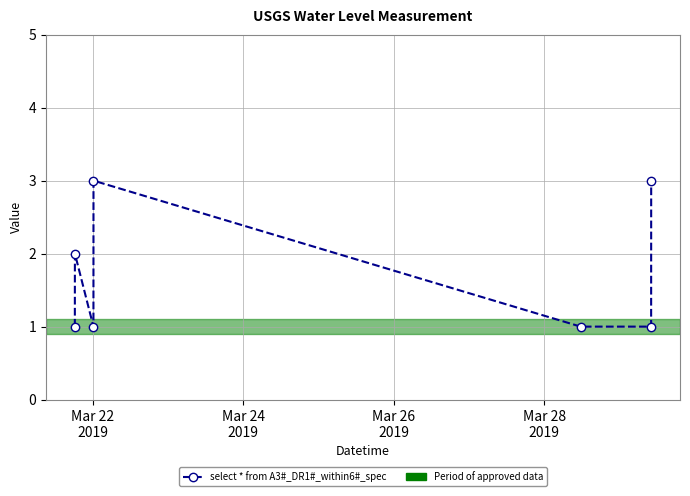

How many lines are shown in the chart?

1